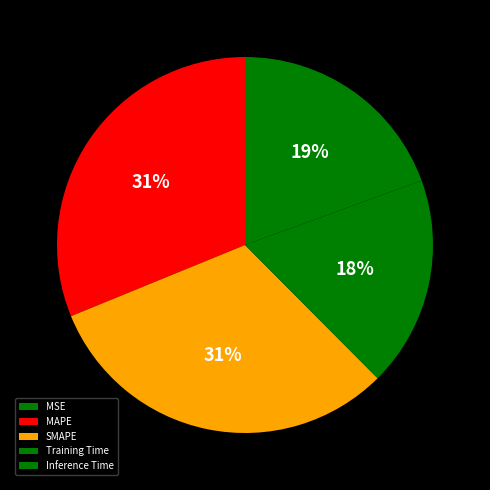

Count the number of slices in the pie.

5